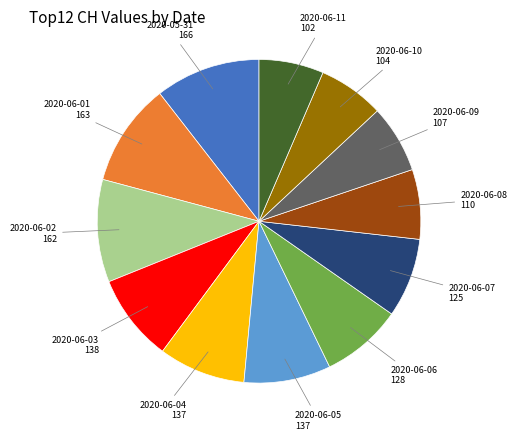

Is there a majority slice in this chart?

No